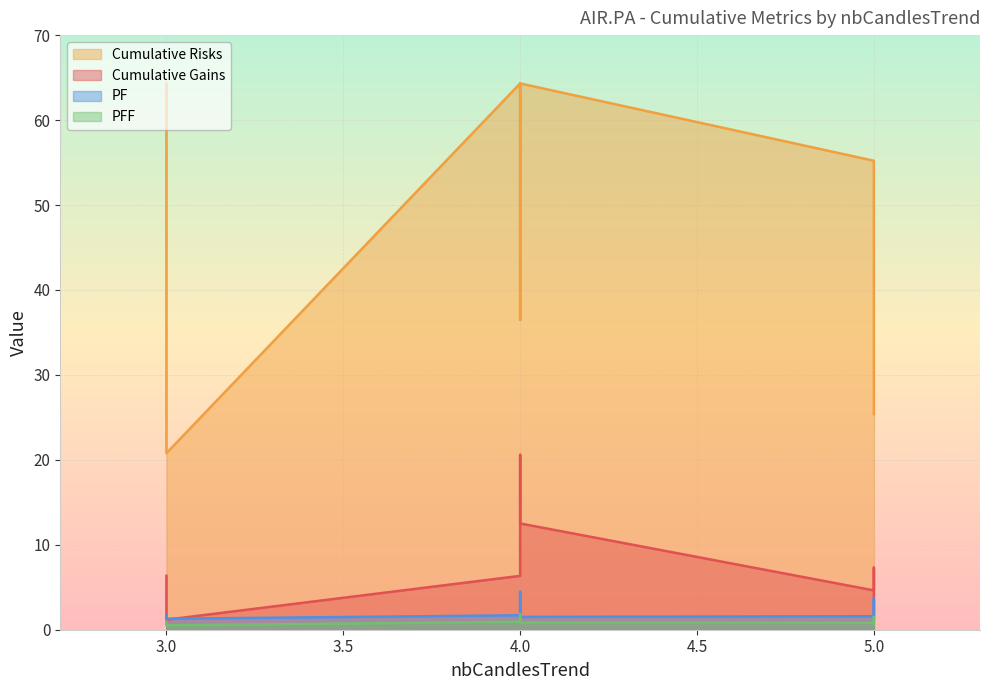

What is the total value across all series at 3?

73.3